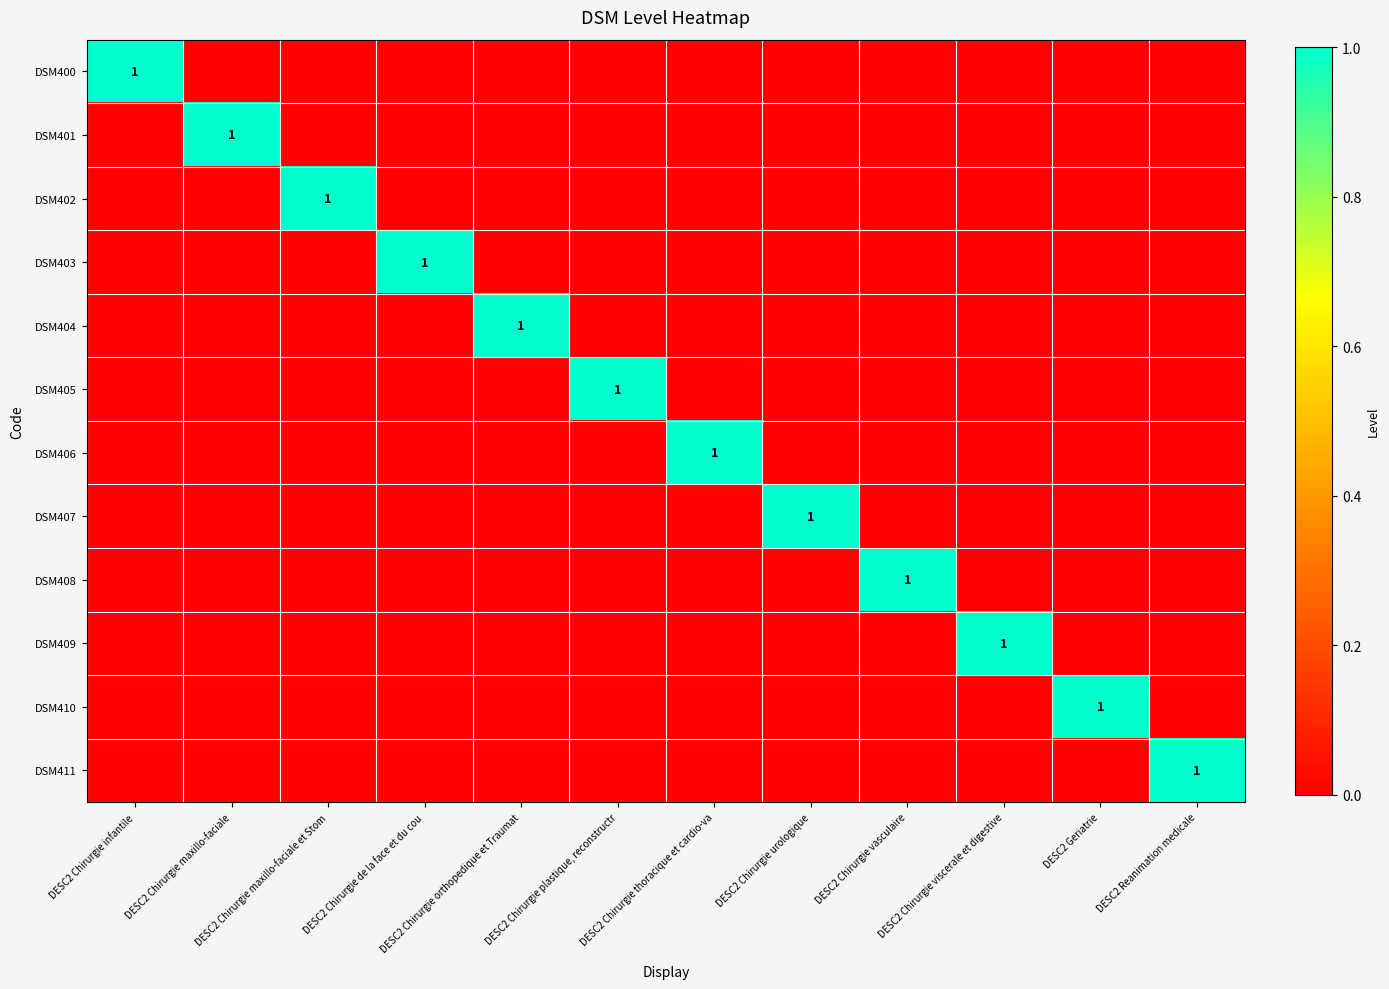

What is the total value across all series at DESC2 Chirurgie viscerale et digestive?

1